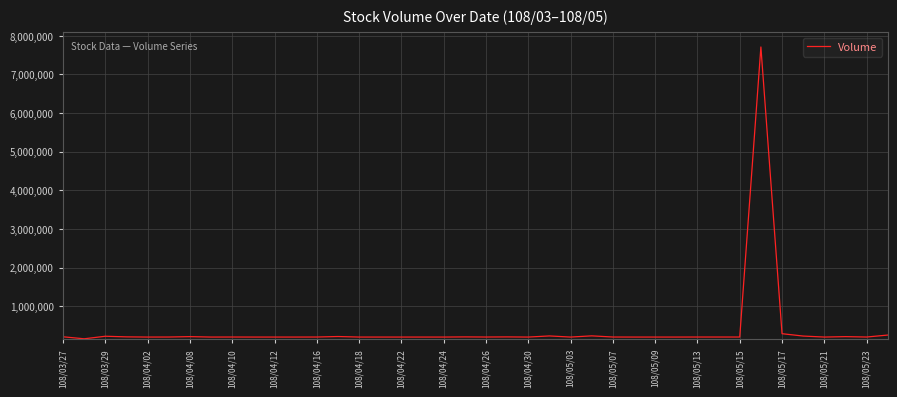

What is the maximum value shown in the chart?

7711000